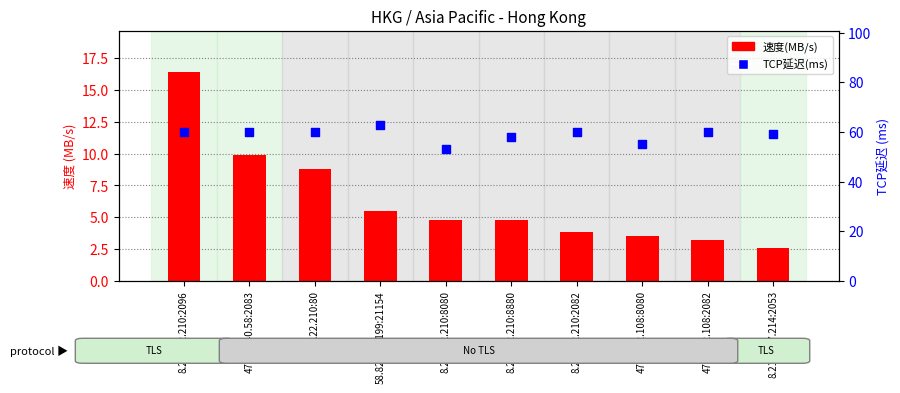

Is the value of 速度(MB/s) at 8.218.22.210:2096 greater than the value of TCP延迟(ms) at 47.76.32.108:2082?

No